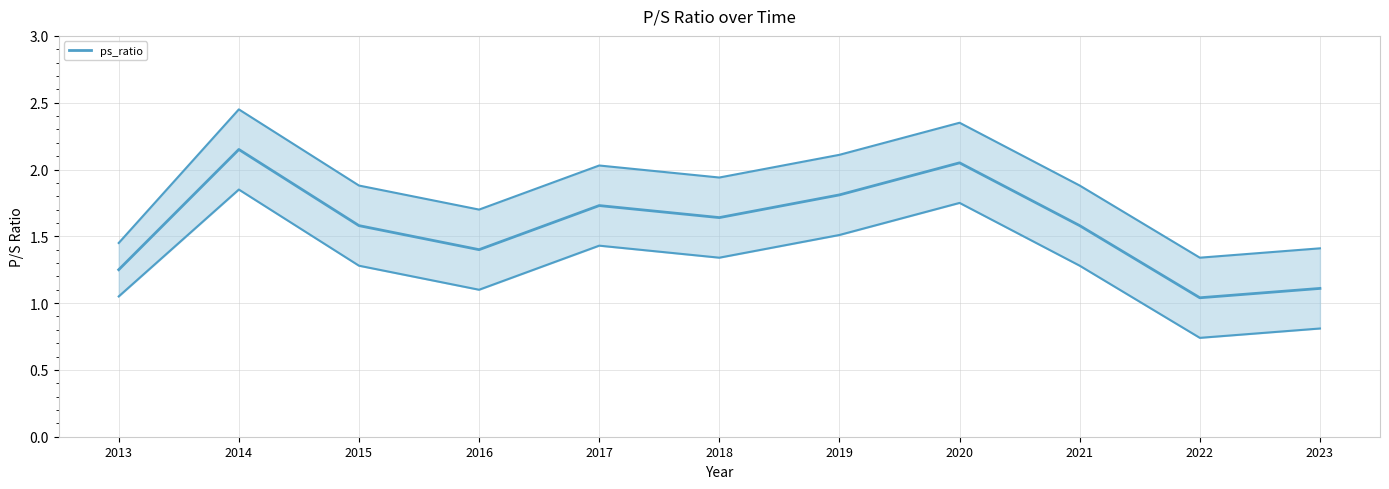

Reading left to right, list all the values displayed in this chart.

2013=1.2	2014=2.1	2015=1.6	2016=1.4	2017=1.7	2018=1.6	2019=1.8	2020=2.0	2021=1.6	2022=1.0	2023=1.1